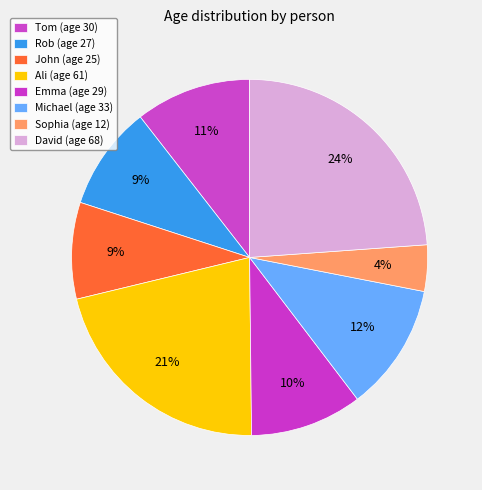

Which slice is the largest?

David